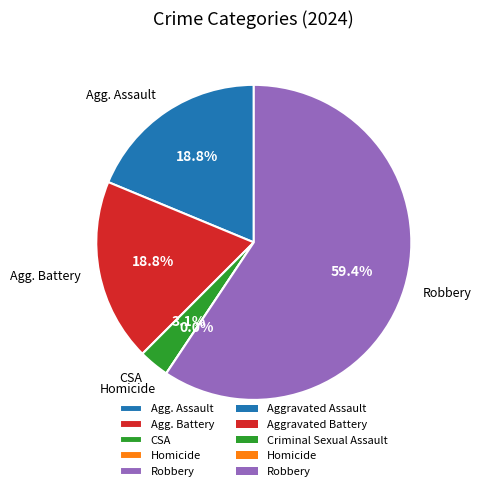

True or false: Homicide accounts for 1% of the total.

False